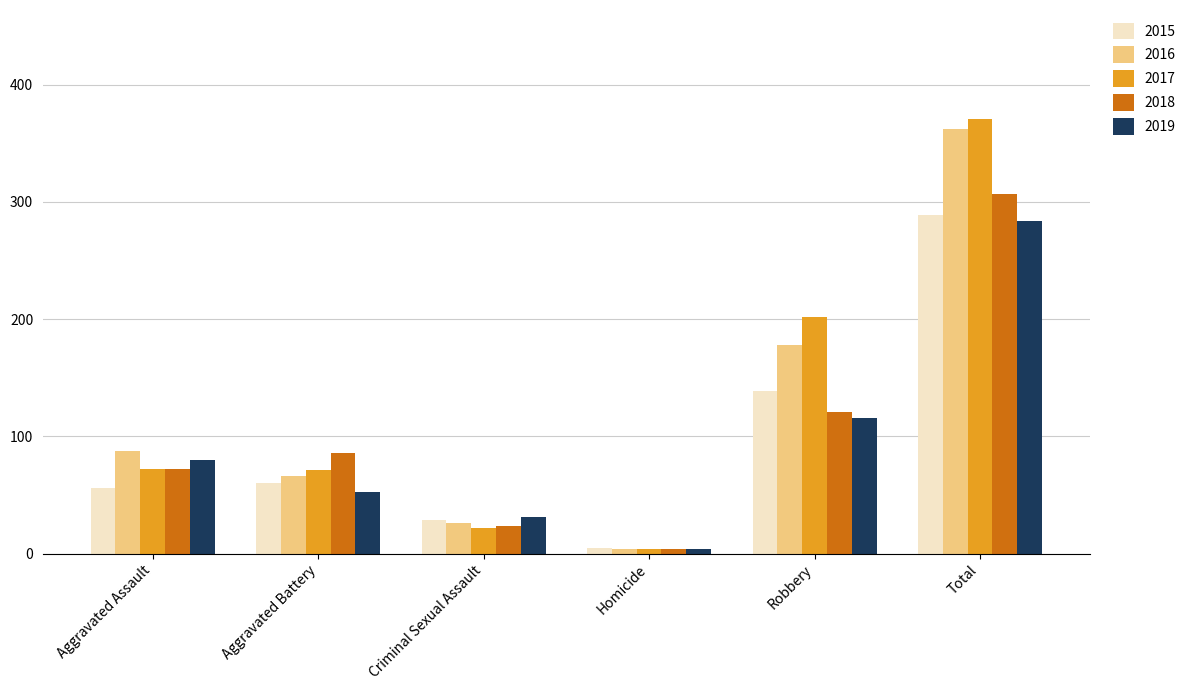

What position from the right is Criminal Sexual Assault?

4